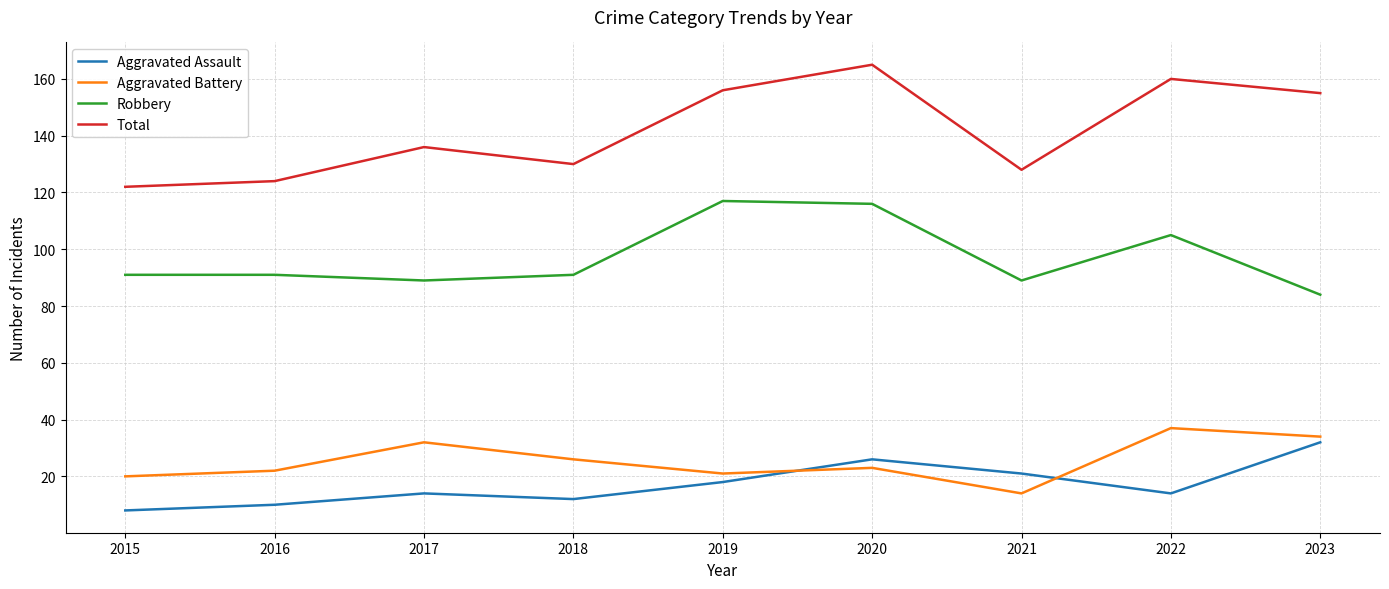

True or false: Aggravated Assault has more than 1 interior local peaks.

True